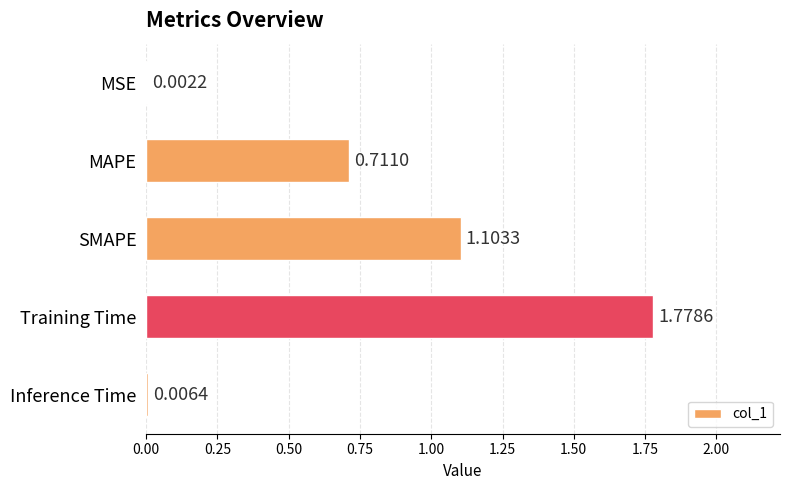

At which category does the chart reach its peak across all series?

Training Time